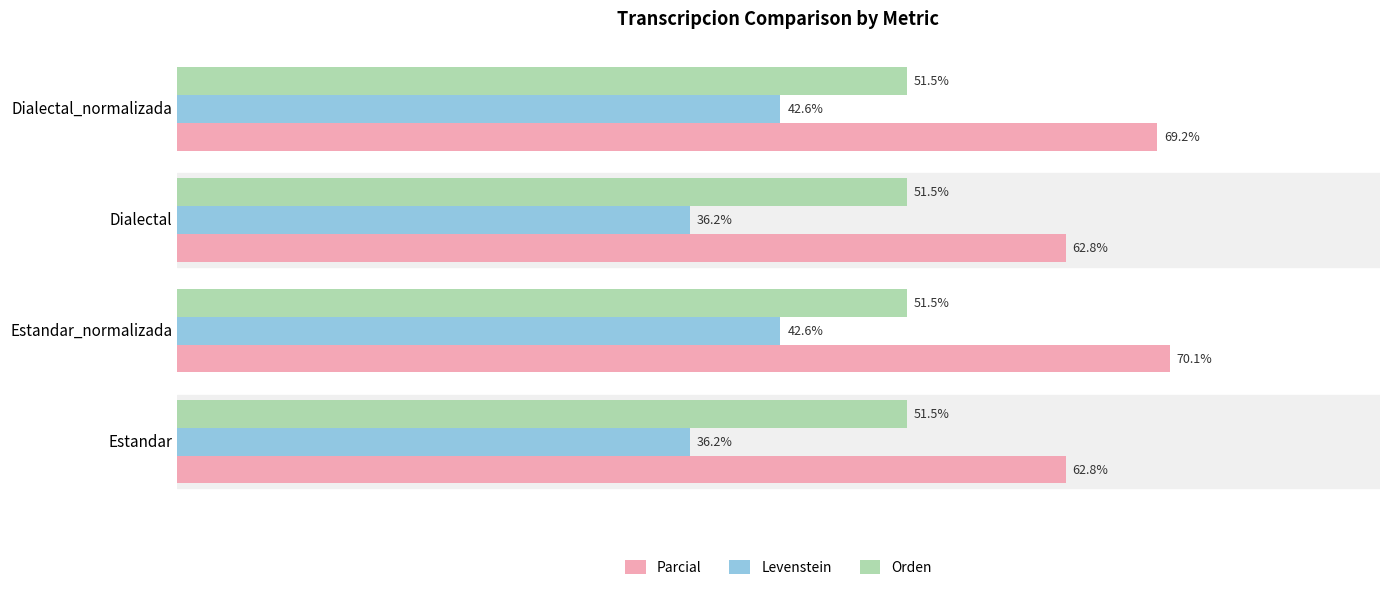

At which category does the chart reach its peak across all series?

Estandar_normalizada